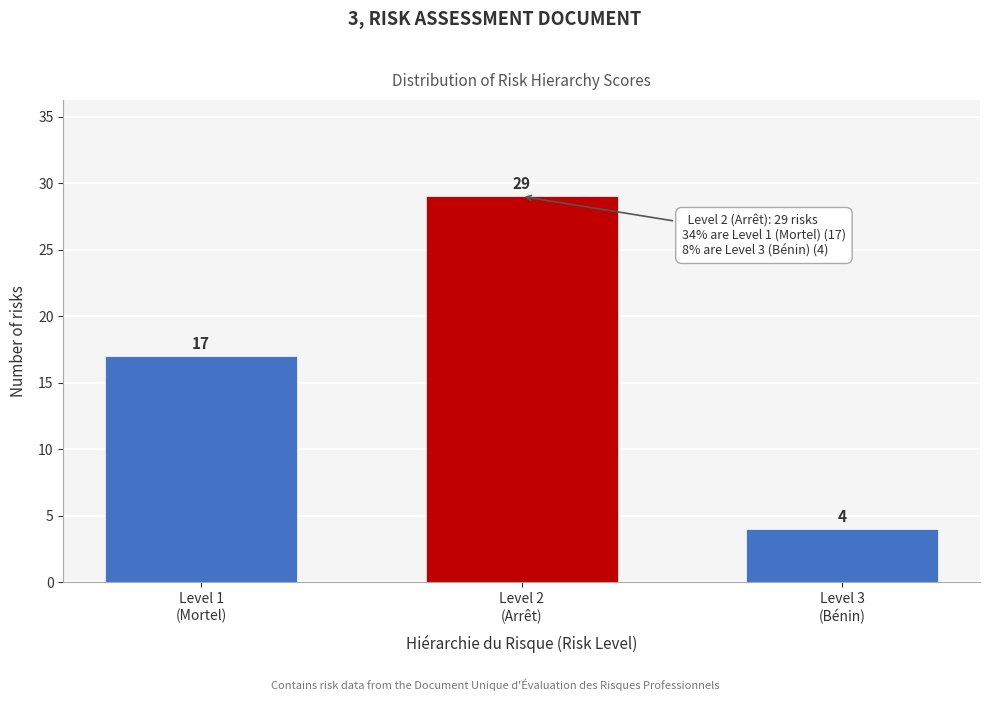

Reading right to left, what are all the values shown in this chart?

4	29	17